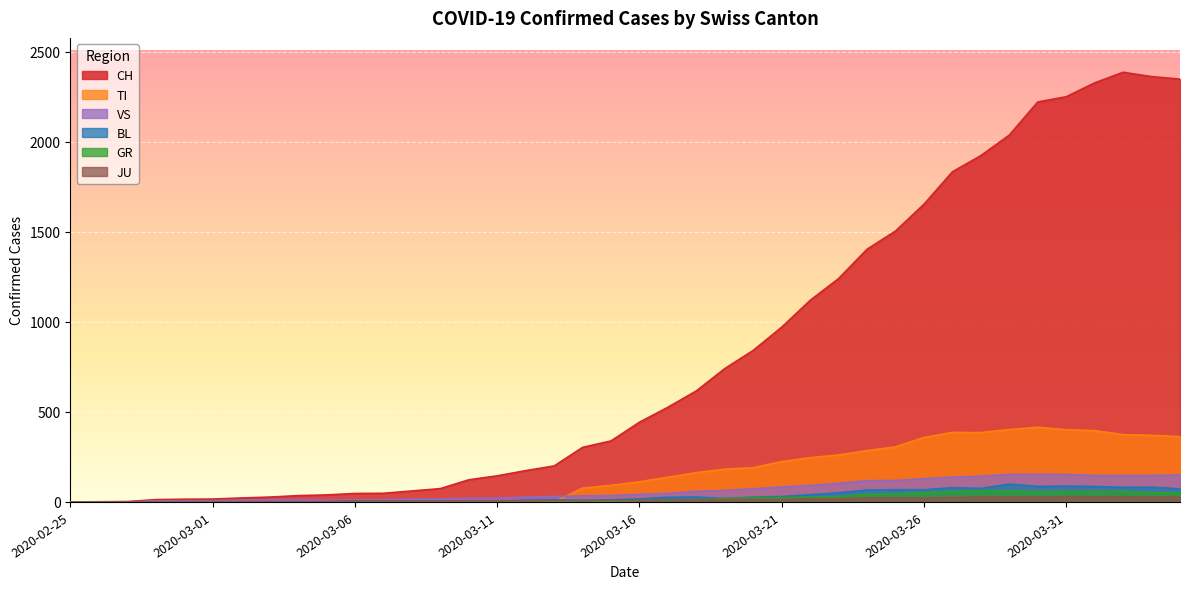

The CH series shows 81 at 2020-03-07. True or false?

False